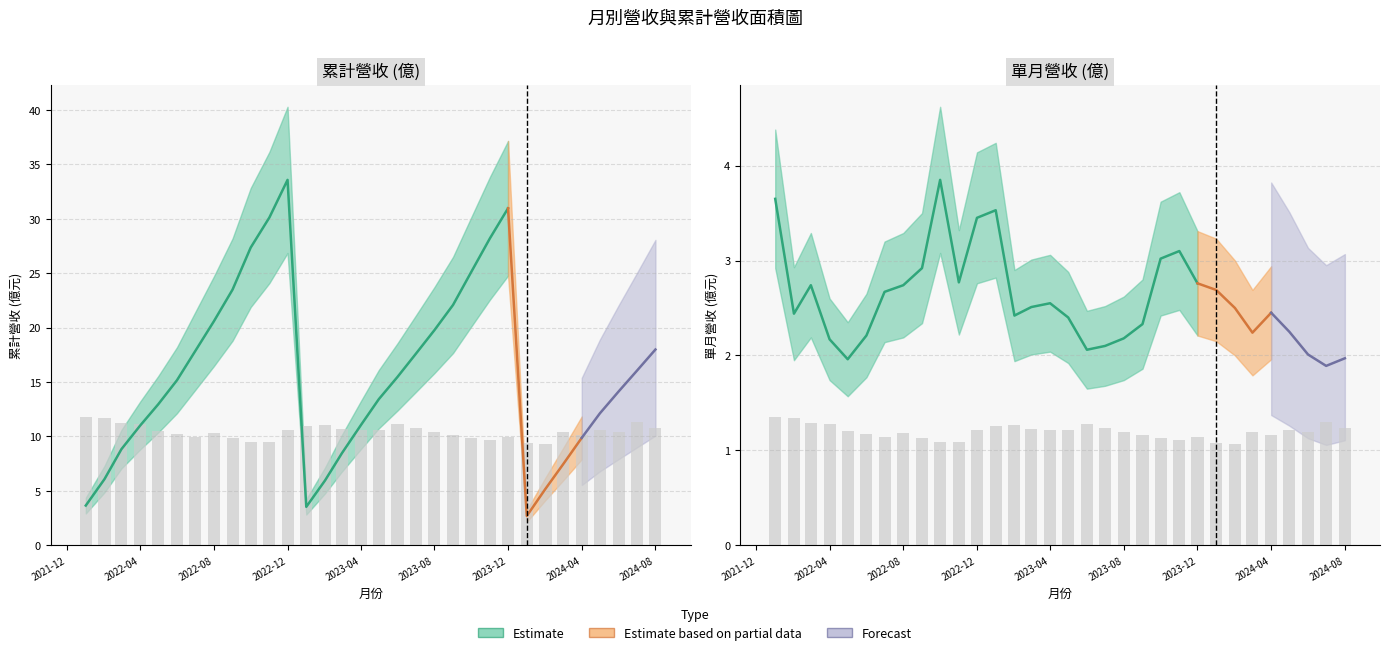

At which category is the sum across all series the highest?

2022-12